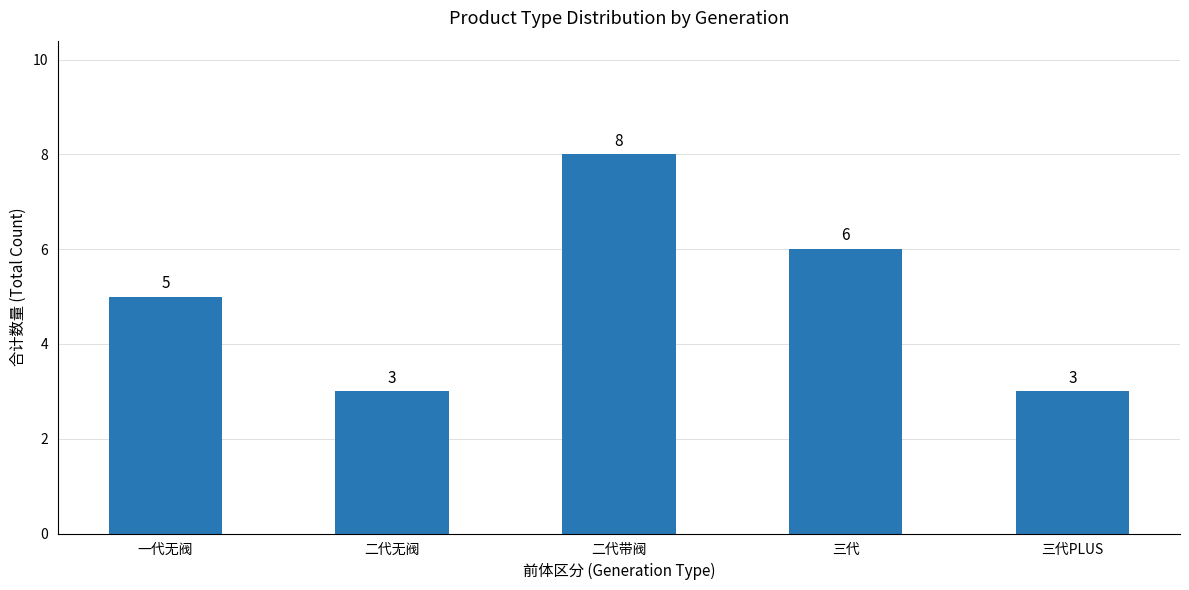

What is the minimum value shown in the chart?

3